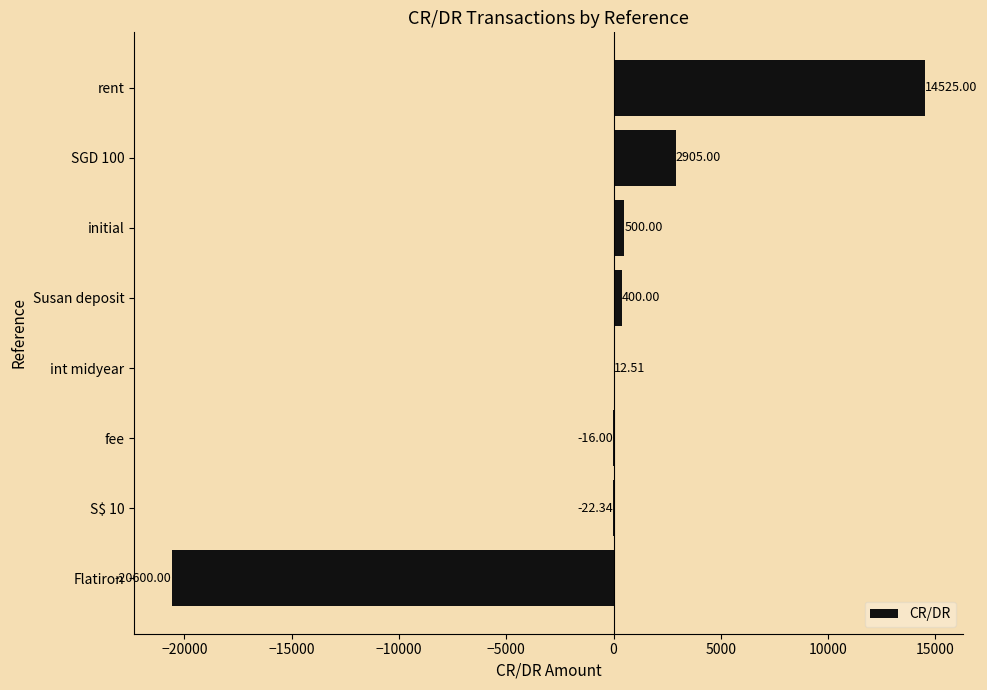

At which label is the value closest to -3037?

S$ 10